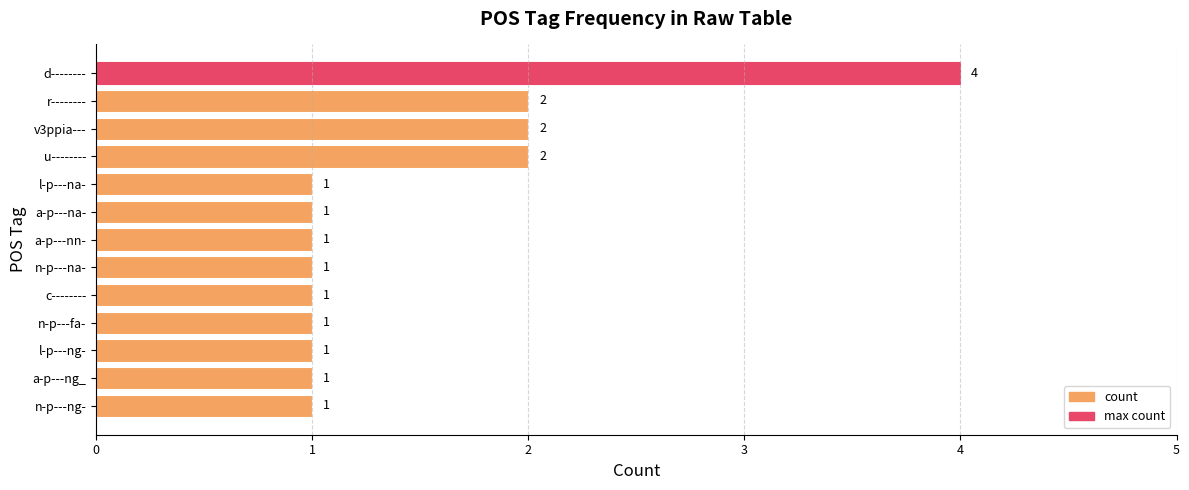

Approximately how many times larger is the value at d-------- compared to a-p---nn-?

4.0